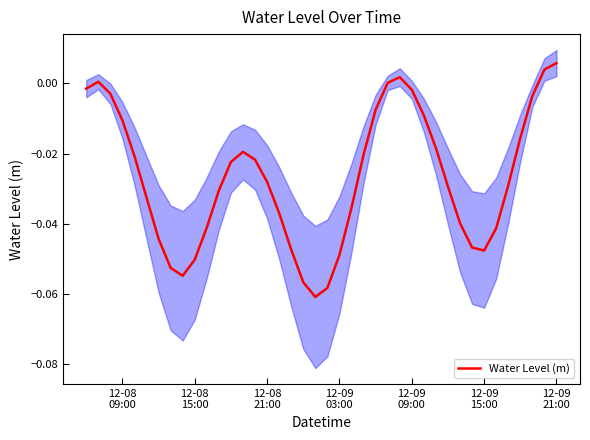

True or false: there are more than 2 points higher than both neighbors.

True